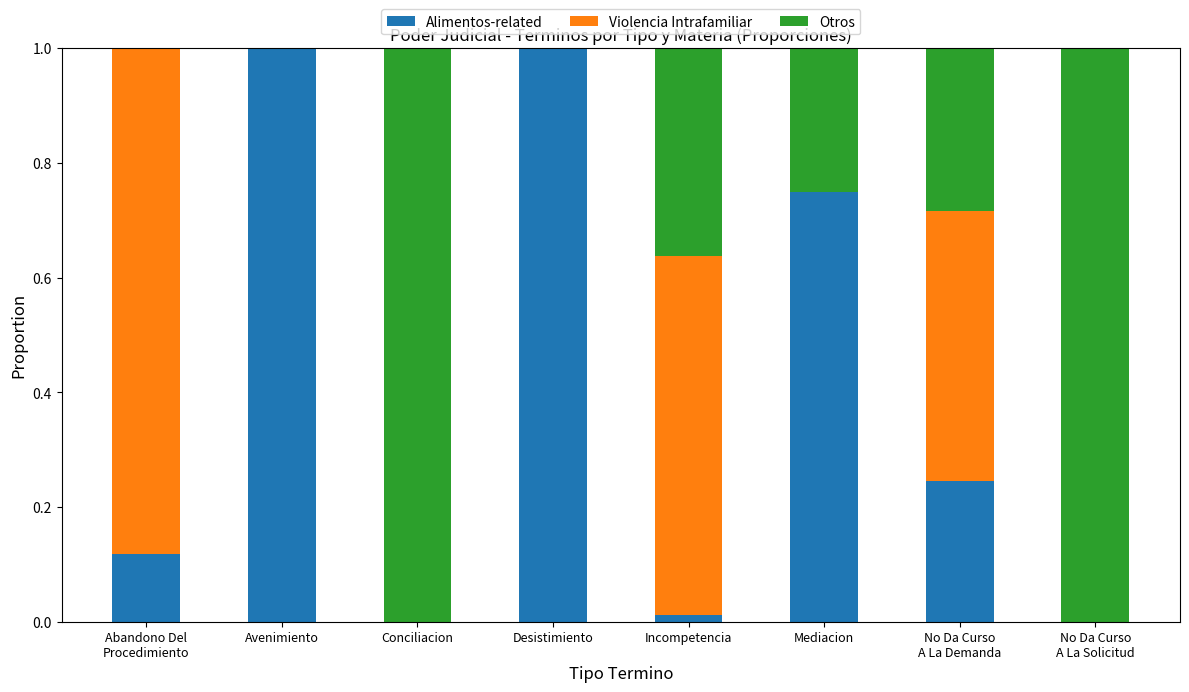

True or false: Alimentos-related has a value of 1.2 at Mediacion.

False